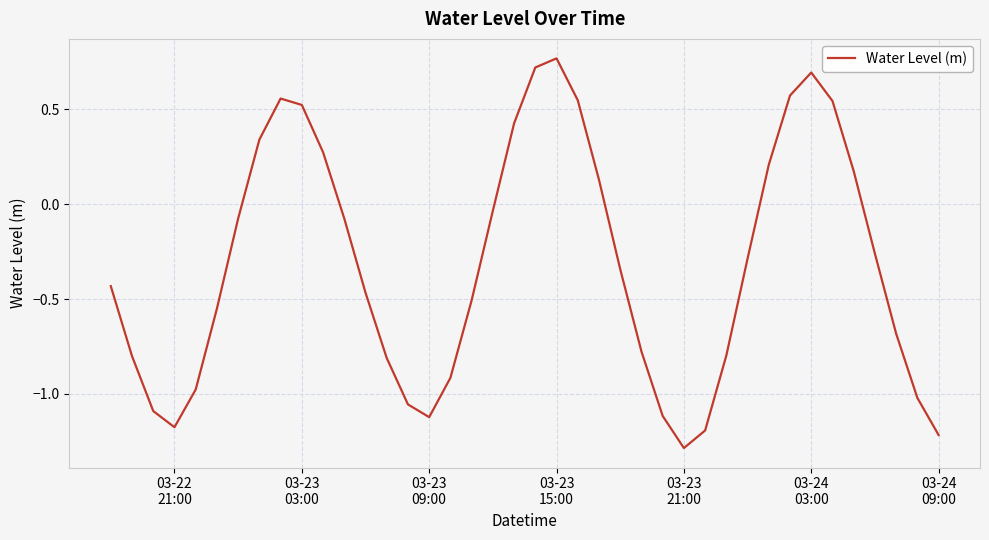

What is the smallest value displayed?

-1.3